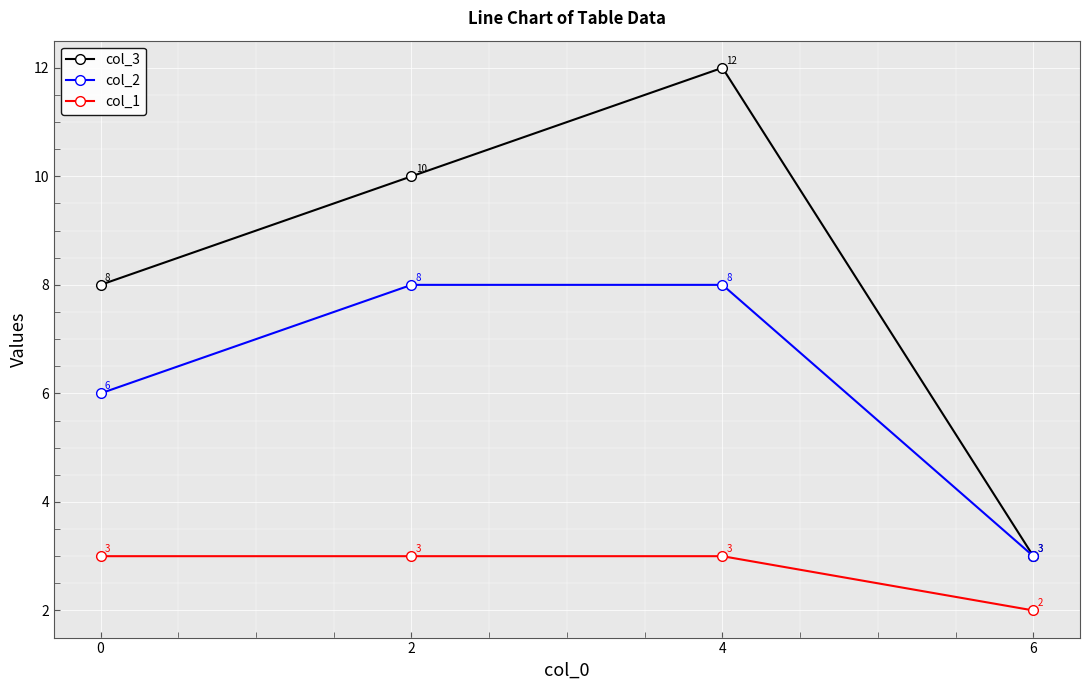

Reading left to right, extract all data points from this chart.

col_3: 8	10	12	3
col_2: 6	8	8	3
col_1: 3	3	3	2